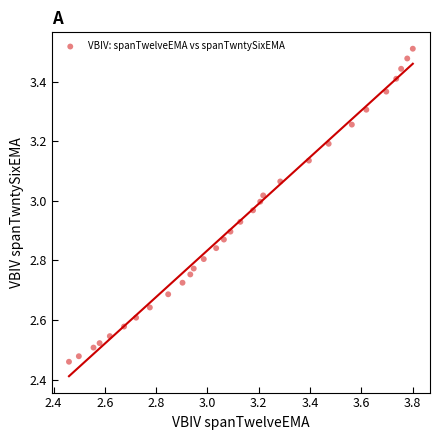

What is the range of X values (max minus min)?

1.3